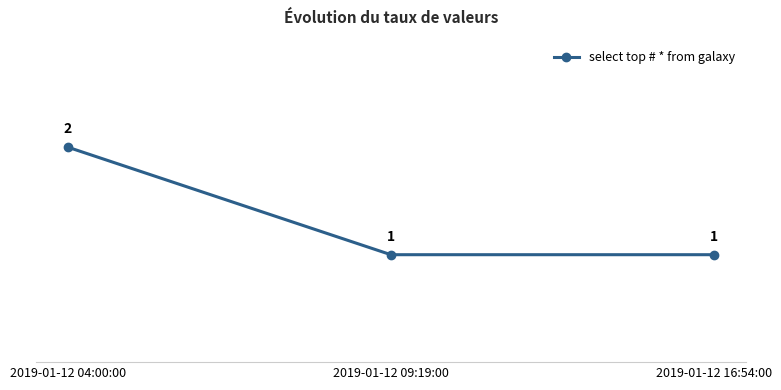

Is it true that the value at 2019-01-12 09:19:00 is 0?

False